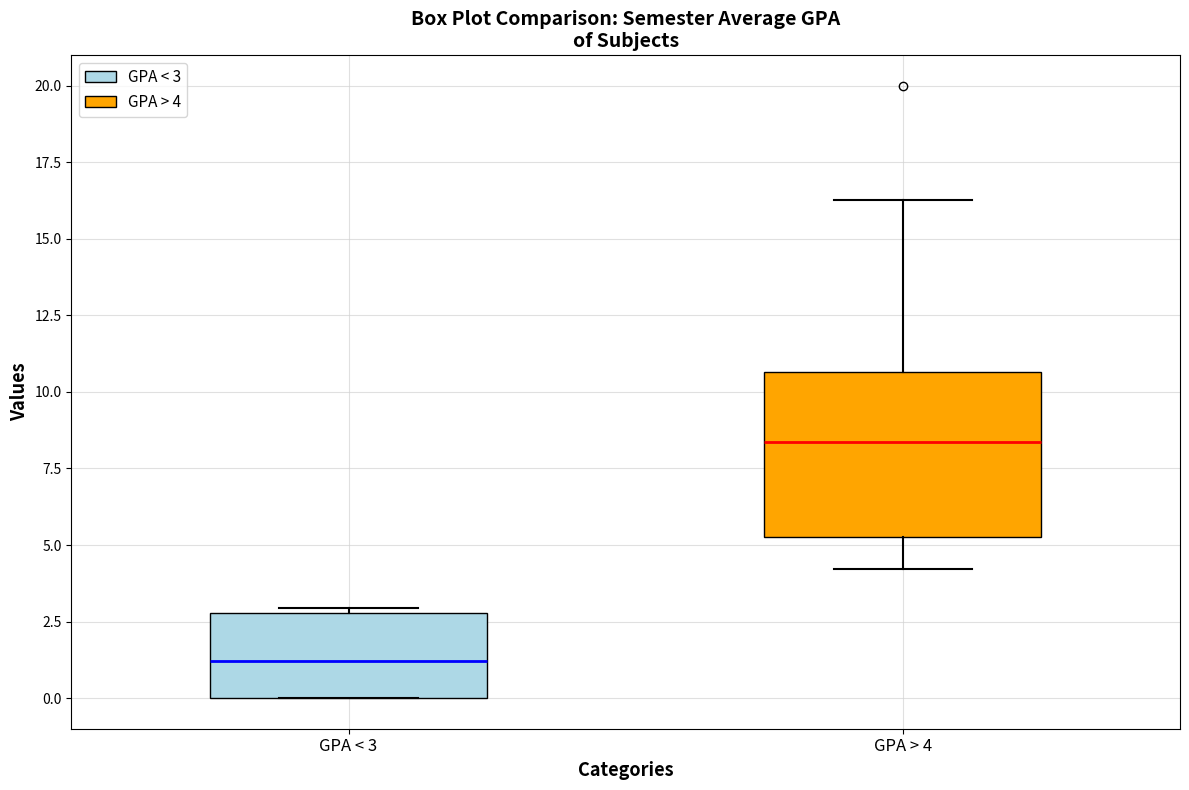

Which box is the tallest, from its lower edge to its upper edge?

GPA > 4